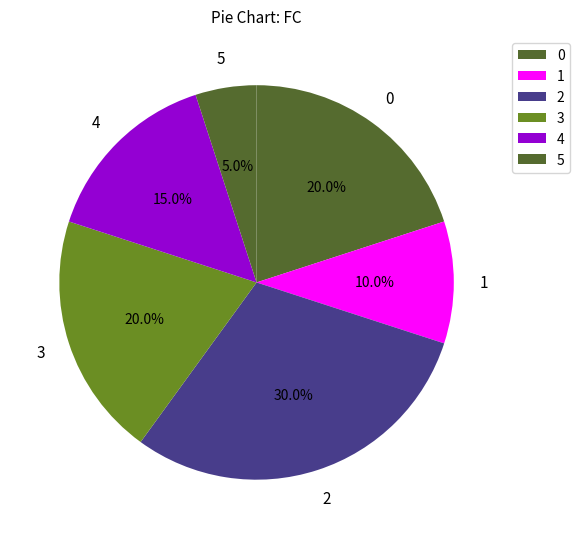

What is the smallest slice in the pie chart?

5